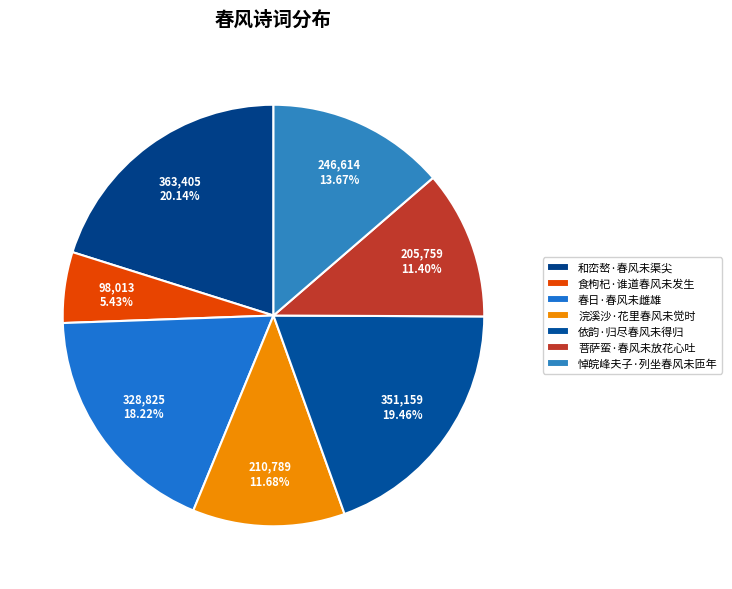

To the nearest percent, what is the difference between the largest and smallest slice percentages?

15%